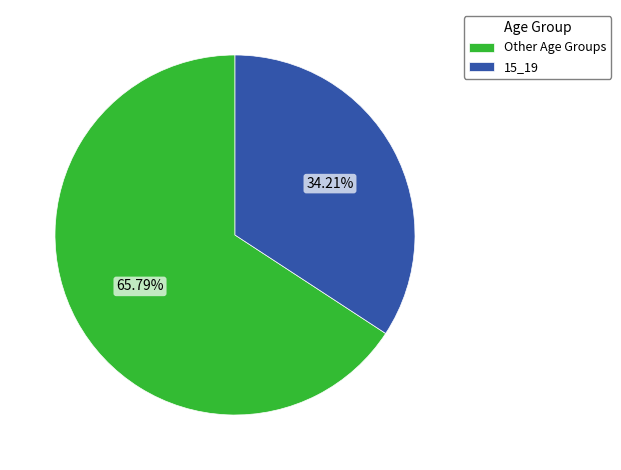

Approximately how many times larger is the value at Other Age Groups compared to 15_19?

1.9